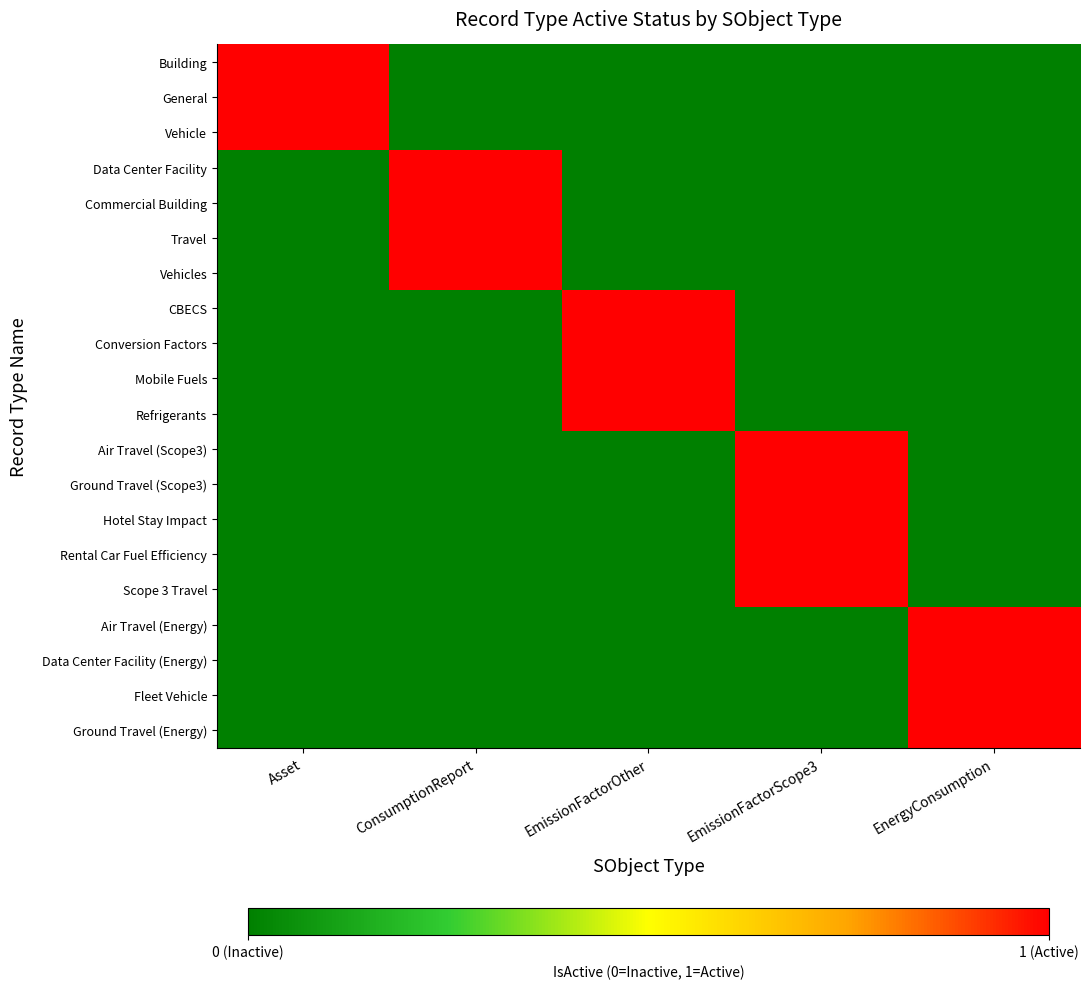

Reading left to right, transcribe all the data shown in this chart.

Building: Asset=1	ConsumptionReport=0	EmissionFactorOther=0	EmissionFactorScope3=0	EnergyConsumption=0
General: Asset=1	ConsumptionReport=0	EmissionFactorOther=0	EmissionFactorScope3=0	EnergyConsumption=0
Vehicle: Asset=1	ConsumptionReport=0	EmissionFactorOther=0	EmissionFactorScope3=0	EnergyConsumption=0
Data Center Facility: Asset=0	ConsumptionReport=1	EmissionFactorOther=0	EmissionFactorScope3=0	EnergyConsumption=0
Commercial Building: Asset=0	ConsumptionReport=1	EmissionFactorOther=0	EmissionFactorScope3=0	EnergyConsumption=0
Travel: Asset=0	ConsumptionReport=1	EmissionFactorOther=0	EmissionFactorScope3=0	EnergyConsumption=0
Vehicles: Asset=0	ConsumptionReport=1	EmissionFactorOther=0	EmissionFactorScope3=0	EnergyConsumption=0
CBECS: Asset=0	ConsumptionReport=0	EmissionFactorOther=1	EmissionFactorScope3=0	EnergyConsumption=0
Conversion Factors: Asset=0	ConsumptionReport=0	EmissionFactorOther=1	EmissionFactorScope3=0	EnergyConsumption=0
Mobile Fuels: Asset=0	ConsumptionReport=0	EmissionFactorOther=1	EmissionFactorScope3=0	EnergyConsumption=0
Refrigerants: Asset=0	ConsumptionReport=0	EmissionFactorOther=1	EmissionFactorScope3=0	EnergyConsumption=0
Air Travel (Scope3): Asset=0	ConsumptionReport=0	EmissionFactorOther=0	EmissionFactorScope3=1	EnergyConsumption=0
Ground Travel (Scope3): Asset=0	ConsumptionReport=0	EmissionFactorOther=0	EmissionFactorScope3=1	EnergyConsumption=0
Hotel Stay Impact: Asset=0	ConsumptionReport=0	EmissionFactorOther=0	EmissionFactorScope3=1	EnergyConsumption=0
Rental Car Fuel Efficiency: Asset=0	ConsumptionReport=0	EmissionFactorOther=0	EmissionFactorScope3=1	EnergyConsumption=0
Scope 3 Travel: Asset=0	ConsumptionReport=0	EmissionFactorOther=0	EmissionFactorScope3=1	EnergyConsumption=0
Air Travel (Energy): Asset=0	ConsumptionReport=0	EmissionFactorOther=0	EmissionFactorScope3=0	EnergyConsumption=1
Data Center Facility (Energy): Asset=0	ConsumptionReport=0	EmissionFactorOther=0	EmissionFactorScope3=0	EnergyConsumption=1
Fleet Vehicle: Asset=0	ConsumptionReport=0	EmissionFactorOther=0	EmissionFactorScope3=0	EnergyConsumption=1
Ground Travel (Energy): Asset=0	ConsumptionReport=0	EmissionFactorOther=0	EmissionFactorScope3=0	EnergyConsumption=1